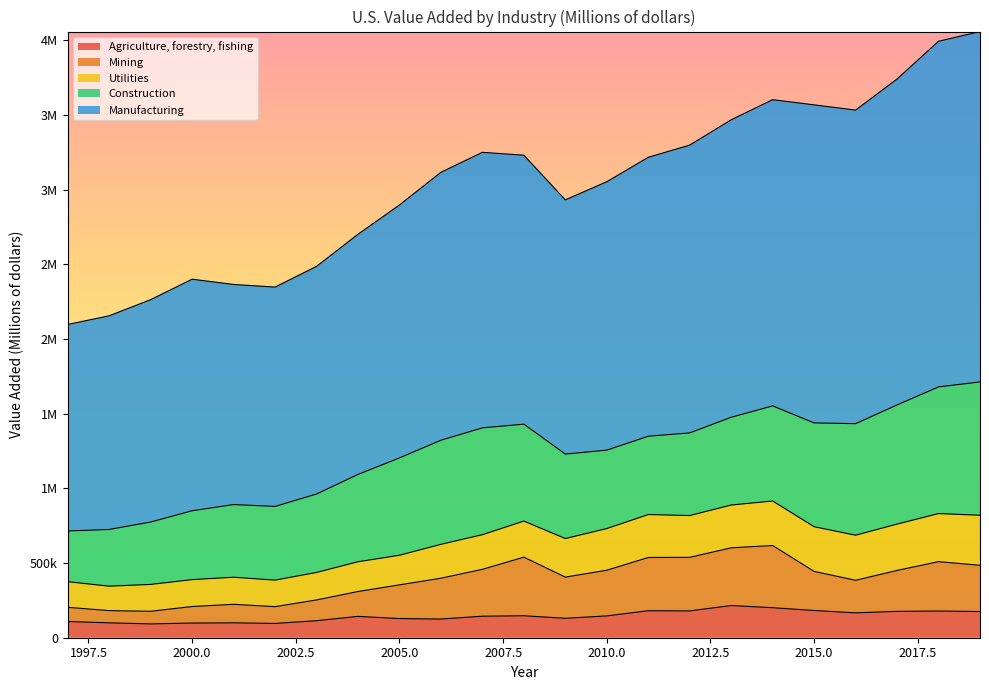

Which label corresponds to the largest value in the chart?

2019